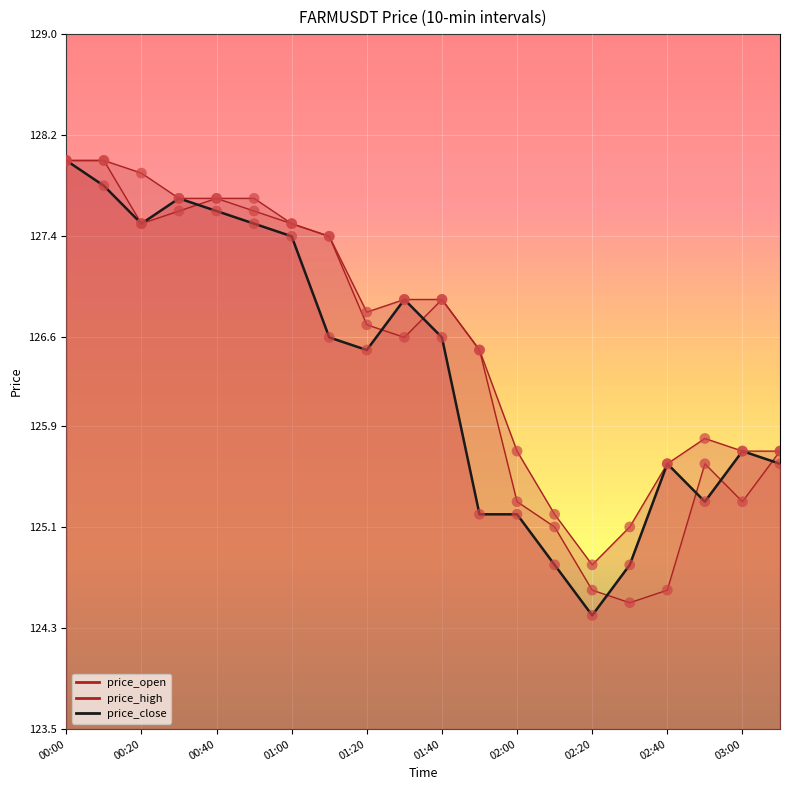

Which series reaches the minimum Y coordinate?

price_close